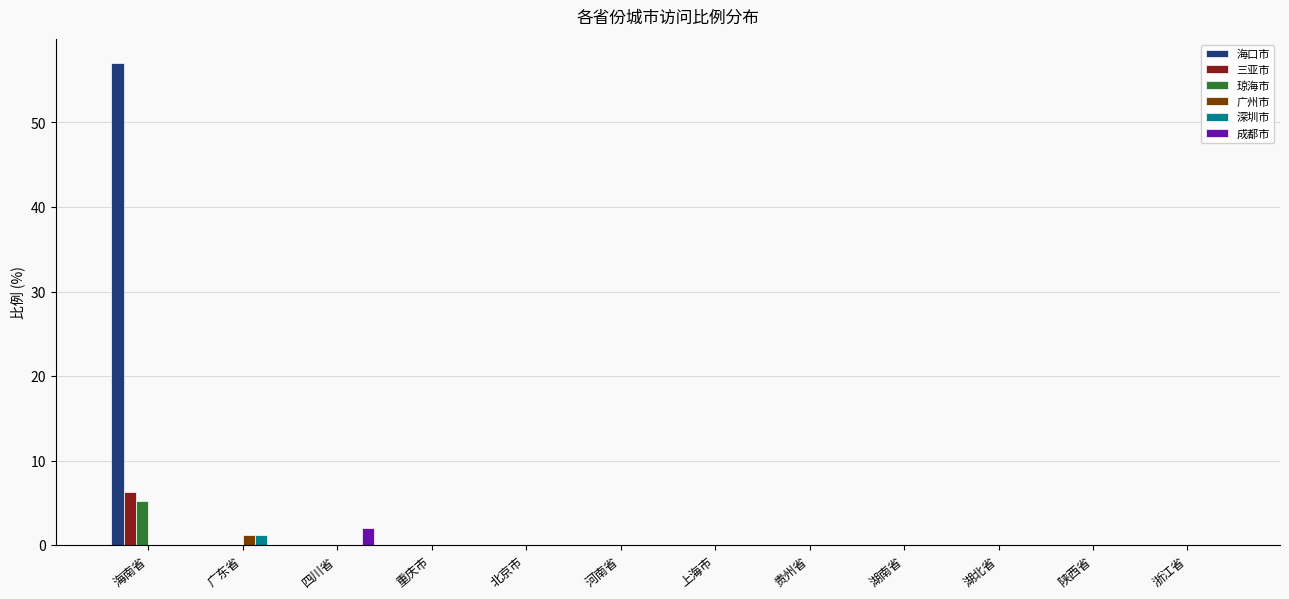

At which category is the sum across all series the highest?

海南省